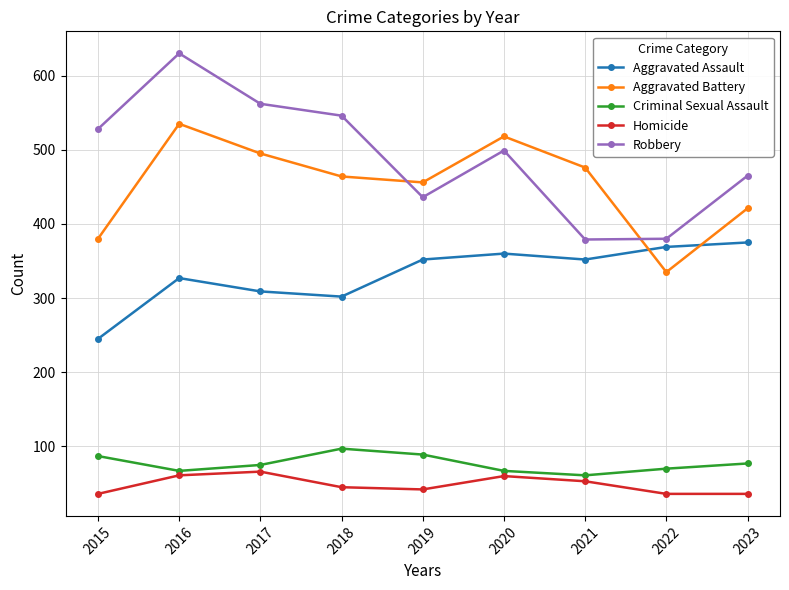

What is the difference between the highest and lowest values at 2023?

429